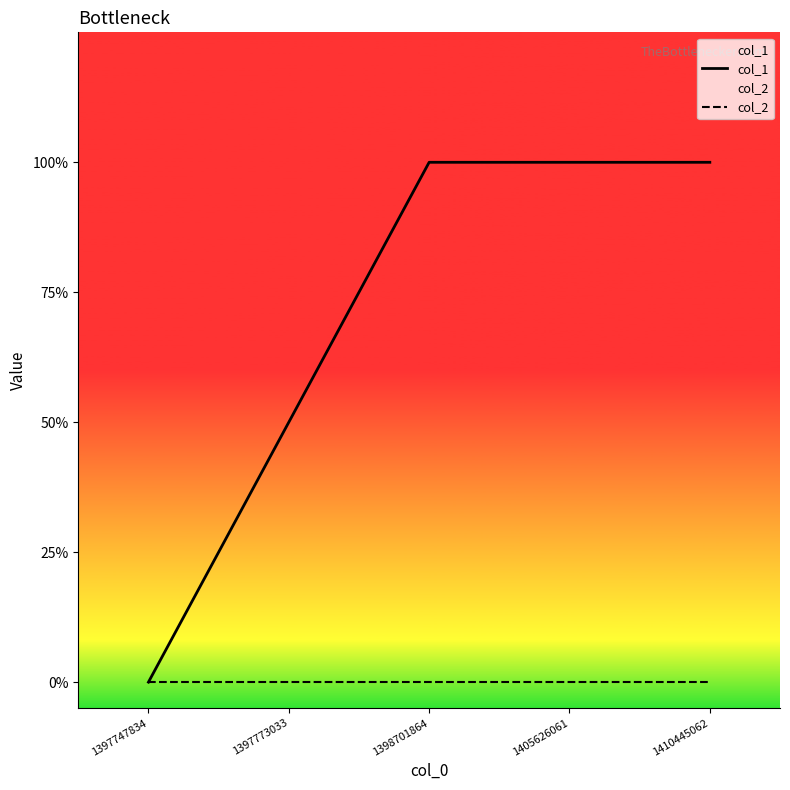

Reading right to left, transcribe all the data shown in this chart.

col_1: 1410445062=2	1405626061=2	1398701864=2	1397773033=1	1397747834=0
col_2: 1410445062=0	1405626061=0	1398701864=0	1397773033=0	1397747834=0